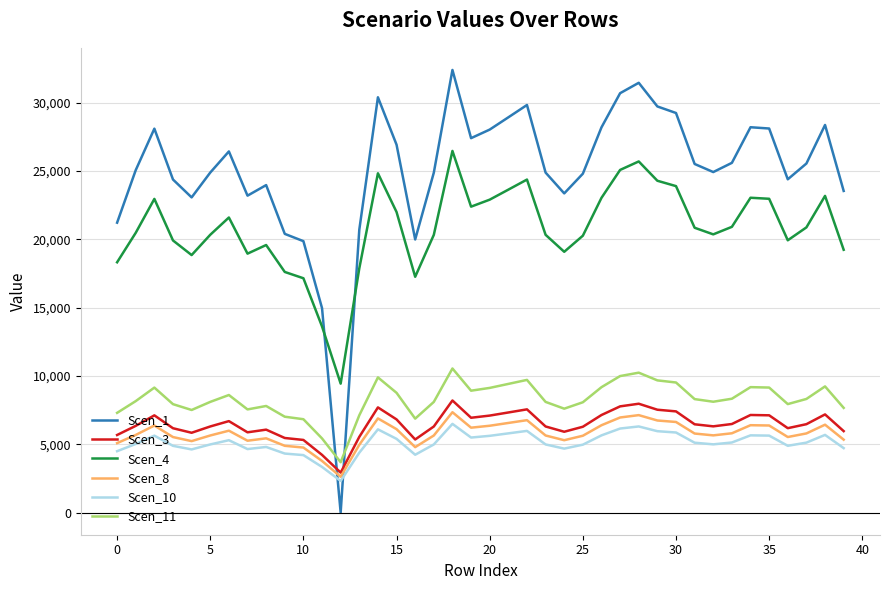

What is the average value of the Scen_8 series?

5786.2